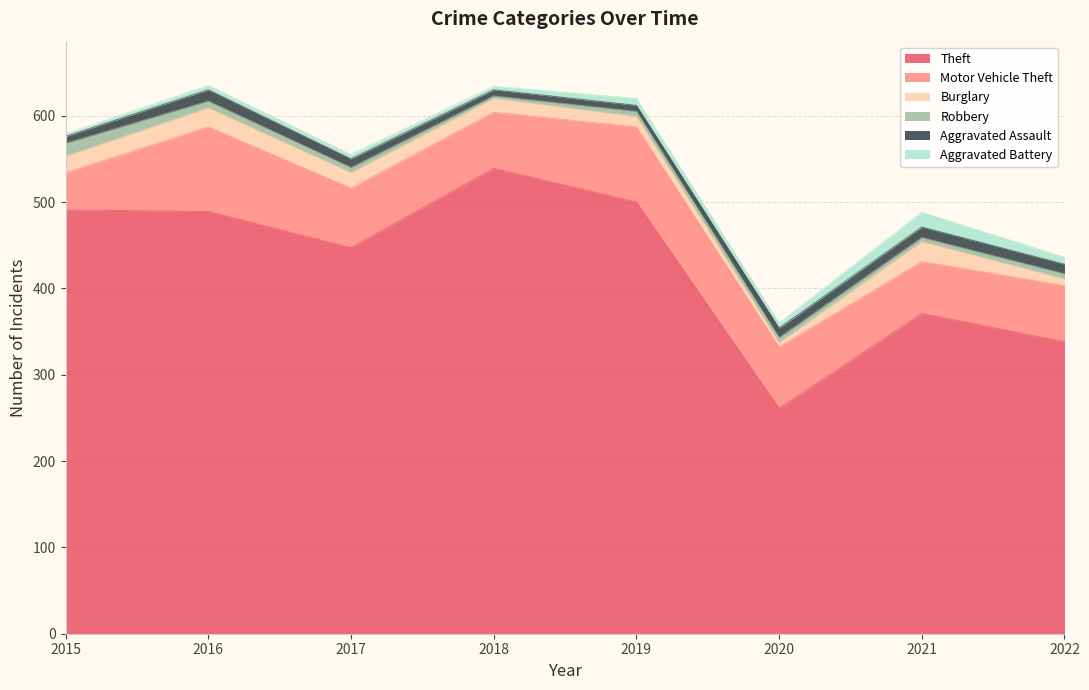

The value of Robbery at 2021 is 5. True or false?

True